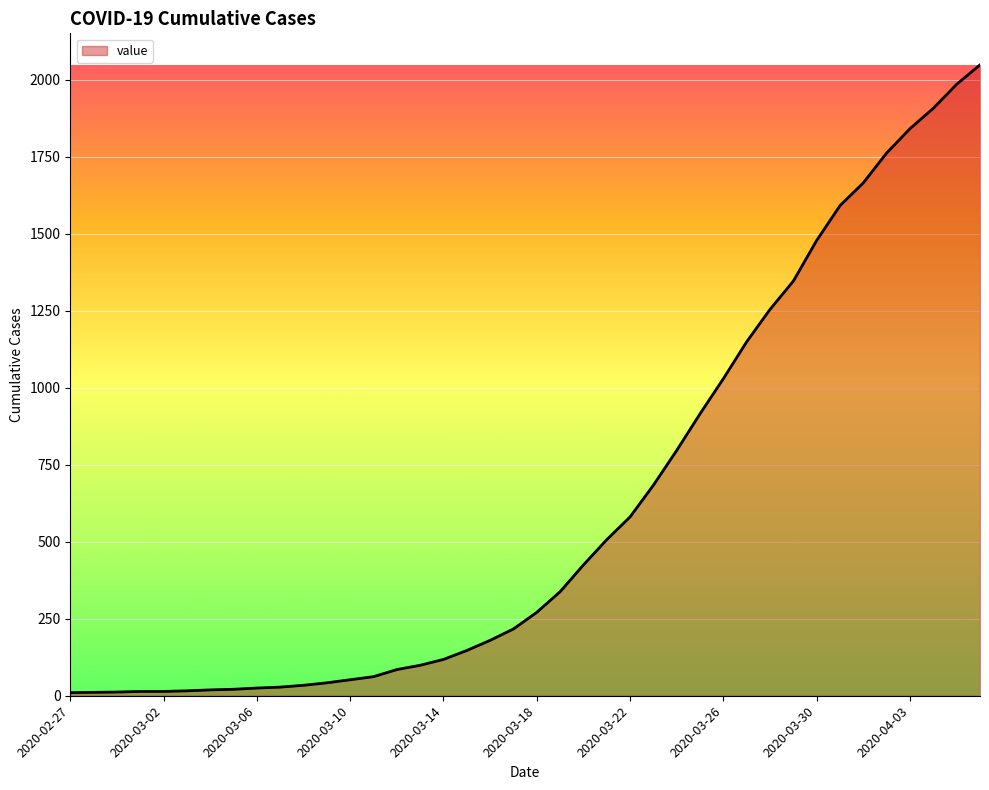

What is the sum of all values?

24792